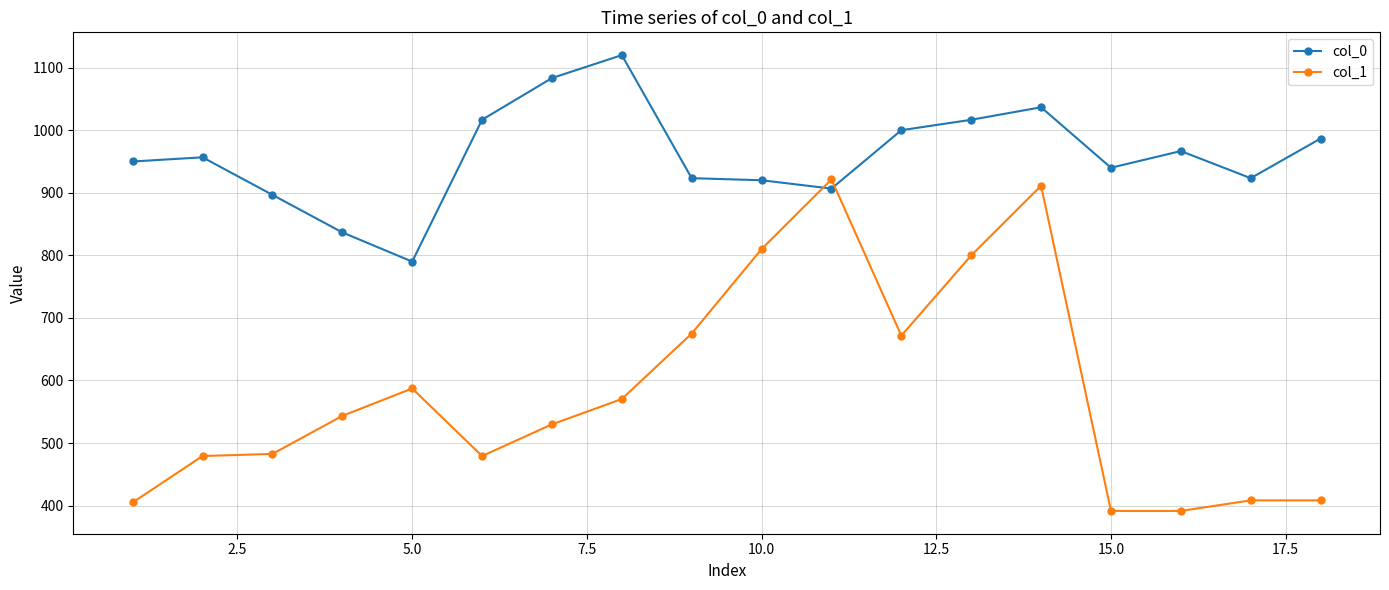

Is this an area chart (filled region under the line)?

No